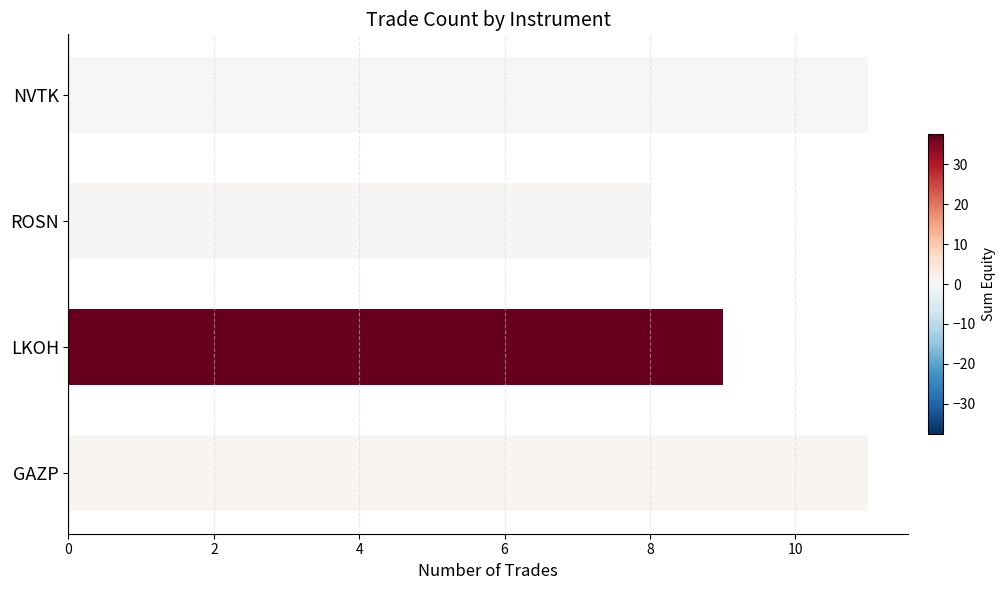

How many series are shown in this chart?

1